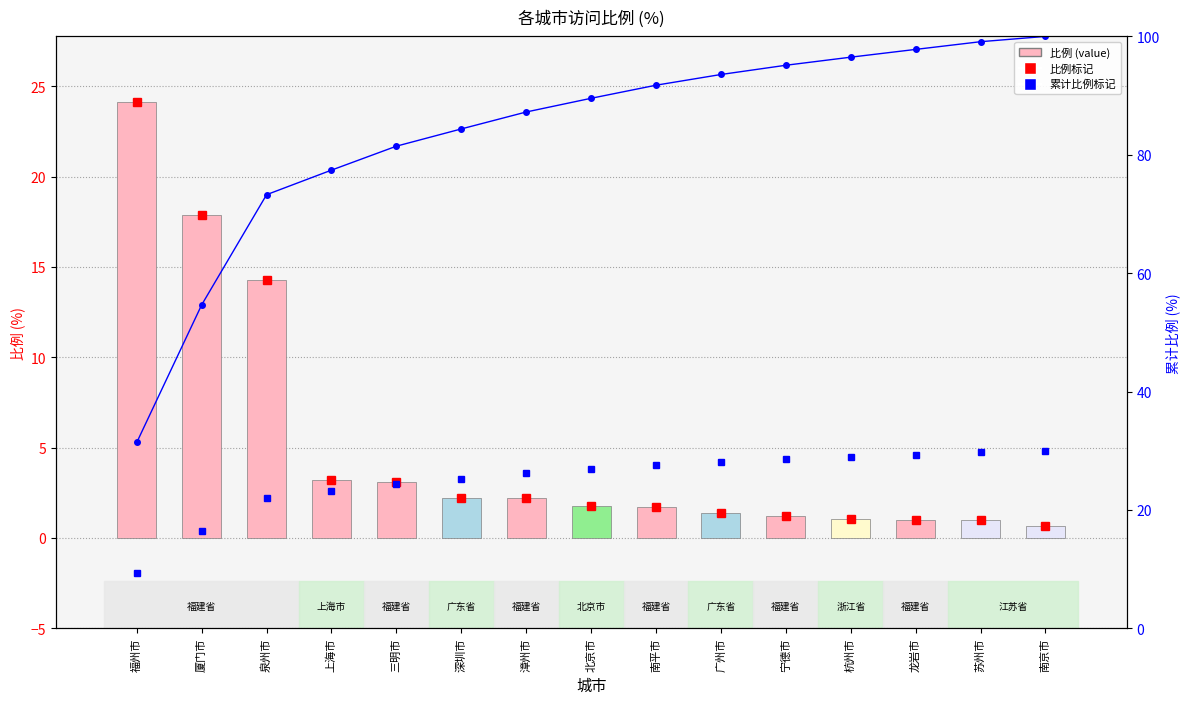

What is the average value of the 比例 series?

5.1